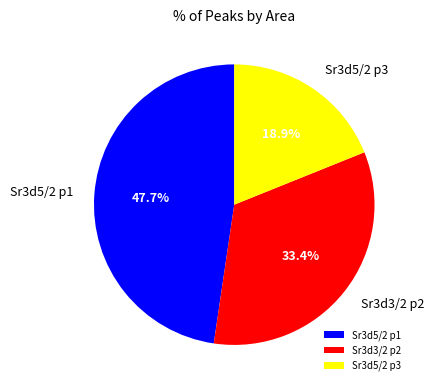

Is there any slice that represents more than half of the pie?

No